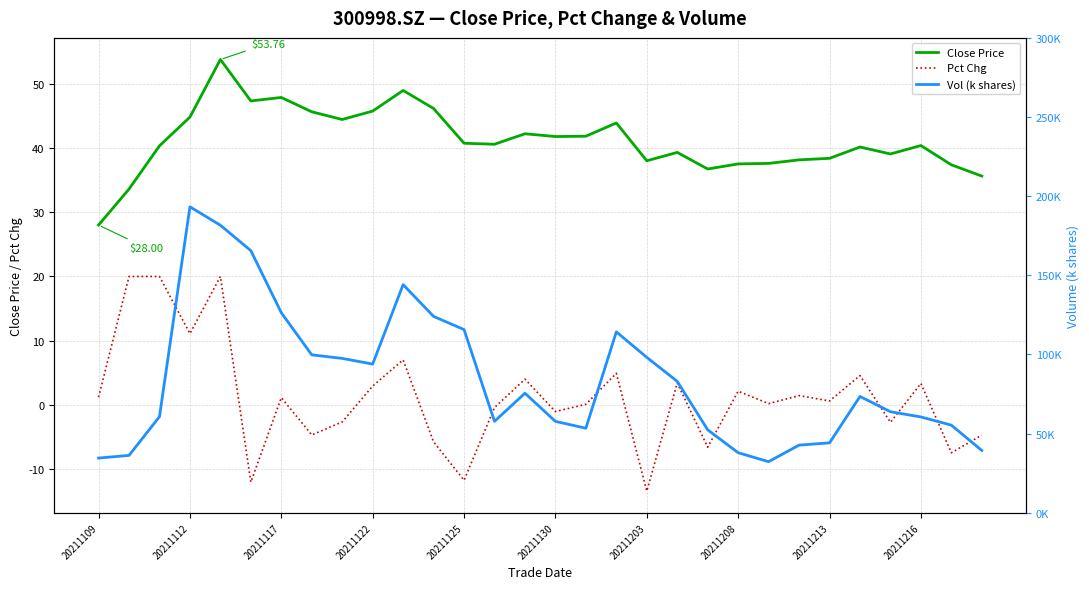

Which series changed the most between 20211130 and 25?

Vol (k shares)